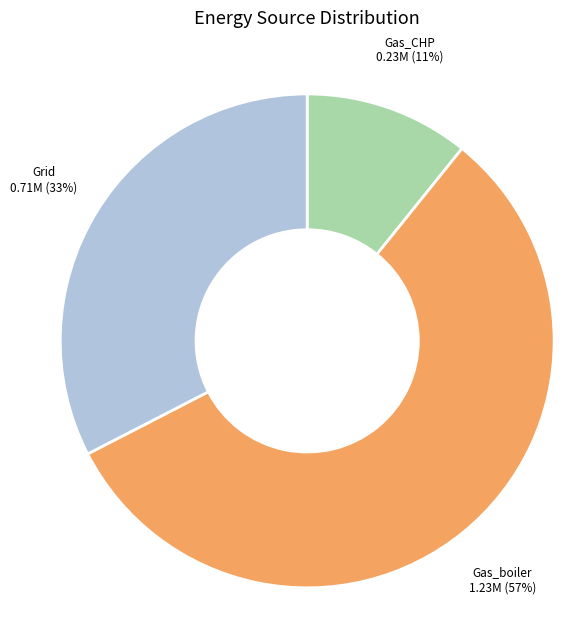

Is there any slice that represents more than half of the pie?

Yes